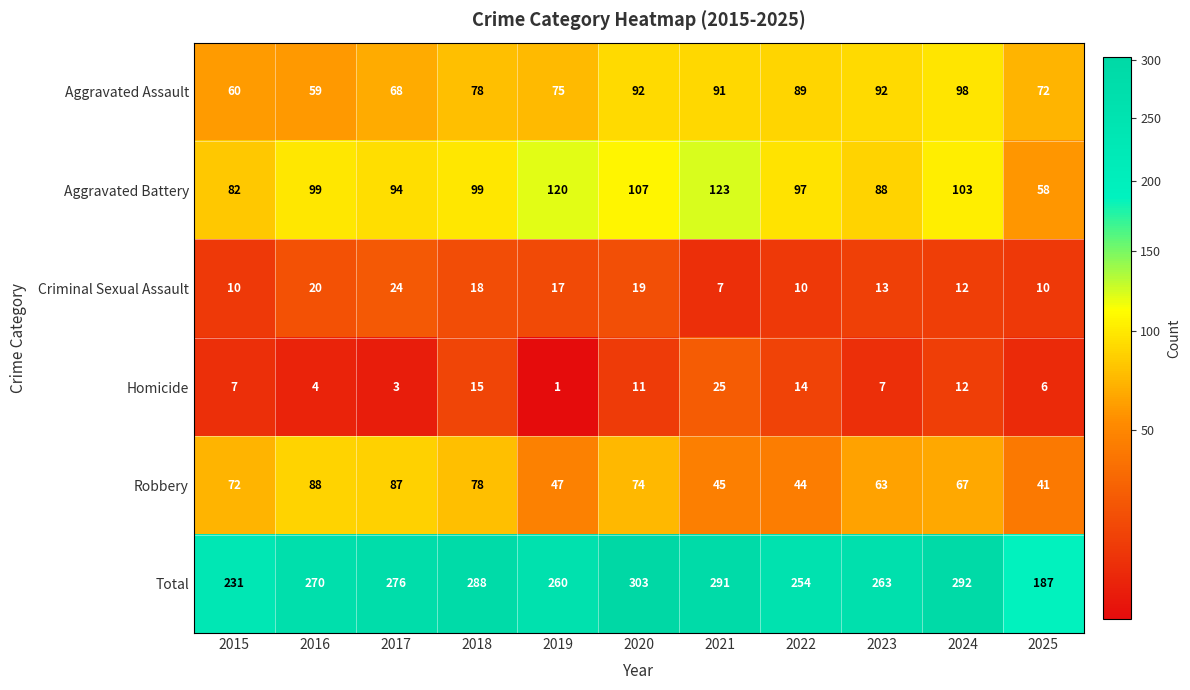

At which category does the chart reach its minimum across all series?

2019